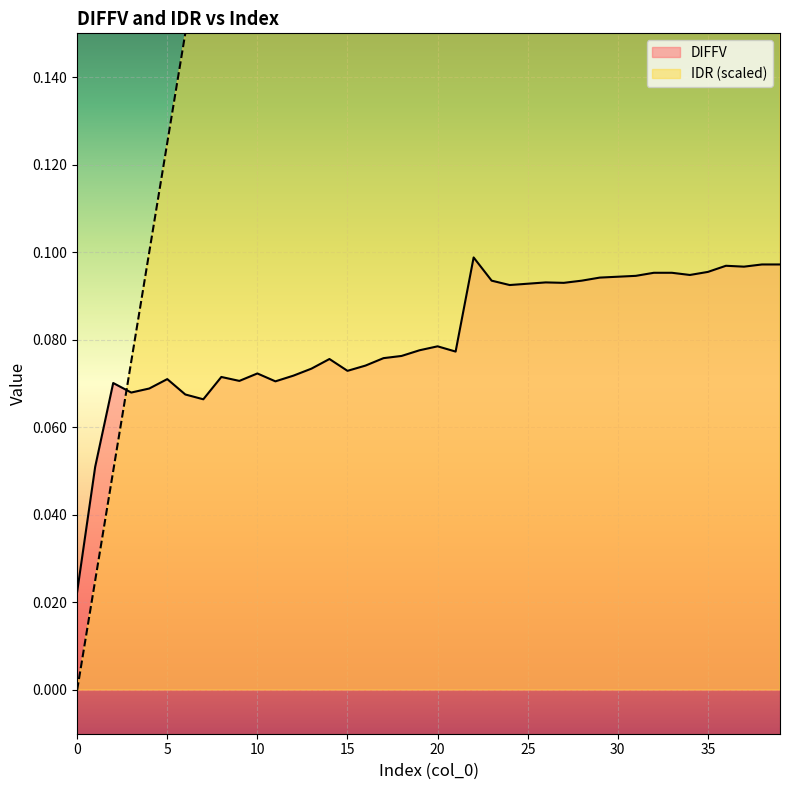

List the series in order of their overall mean, lowest first.

DIFFV, IDR